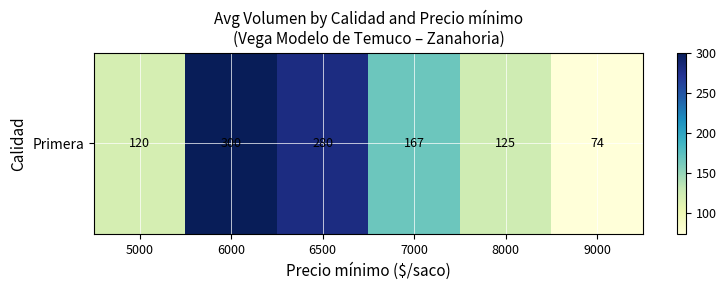

Which category has the highest value across all series?

6000